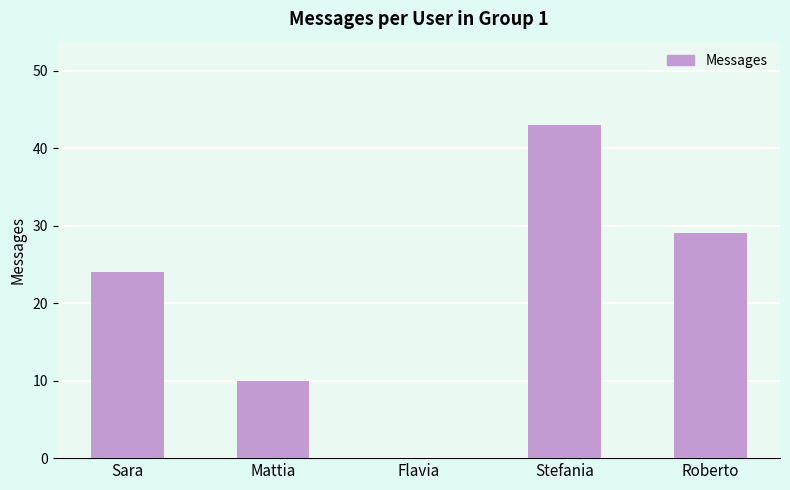

True or false: the data shows 13 at Mattia.

False